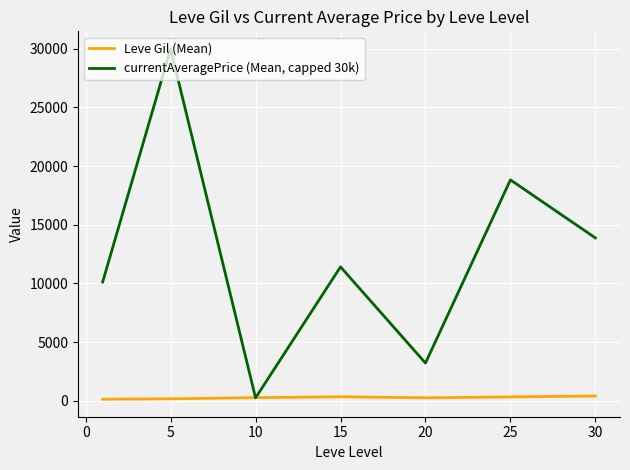

In currentAveragePrice (Mean, capped 30k), how many points are lower than both neighbors (excluding endpoints)?

2